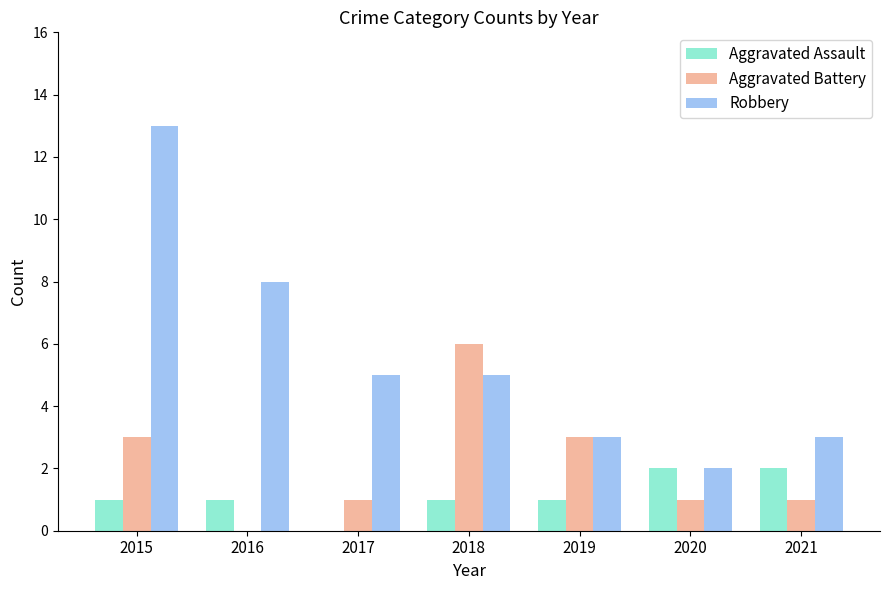

What is the maximum value for Robbery?

13